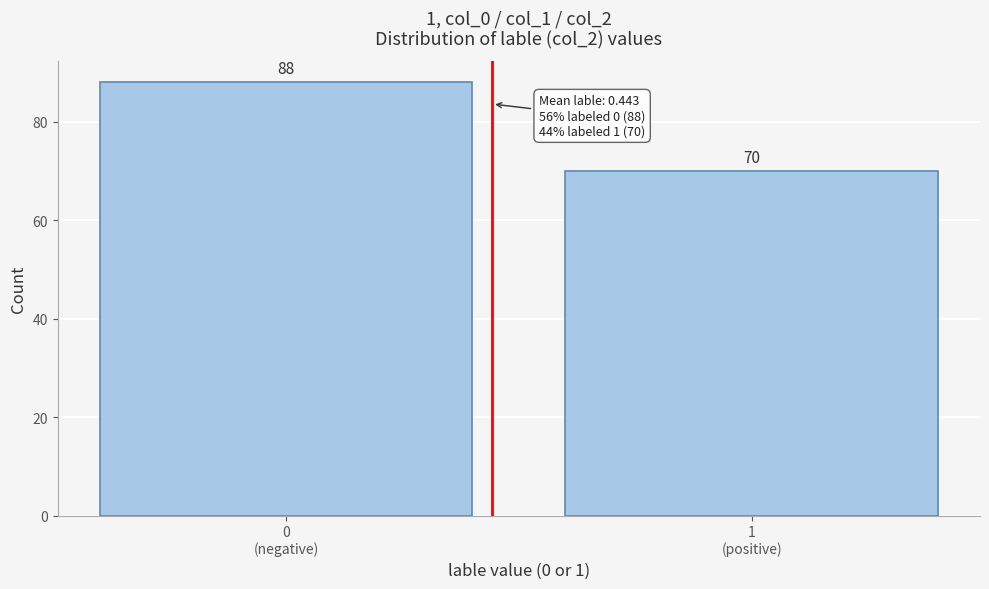

Reading right to left, what are all the values shown in this chart?

70	88